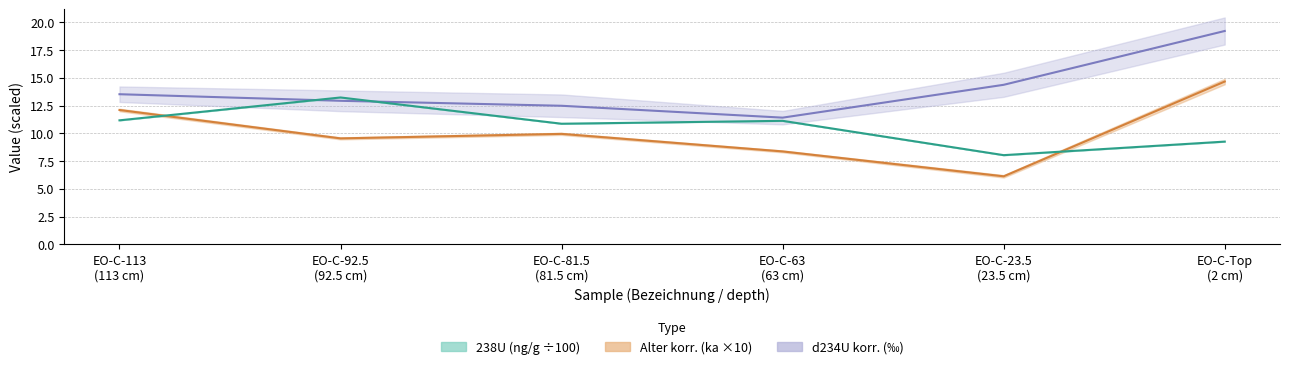

Between EO-C-Top (2 cm) and EO-C-92.5 (92.5 cm), which is larger?

EO-C-92.5 (92.5 cm)